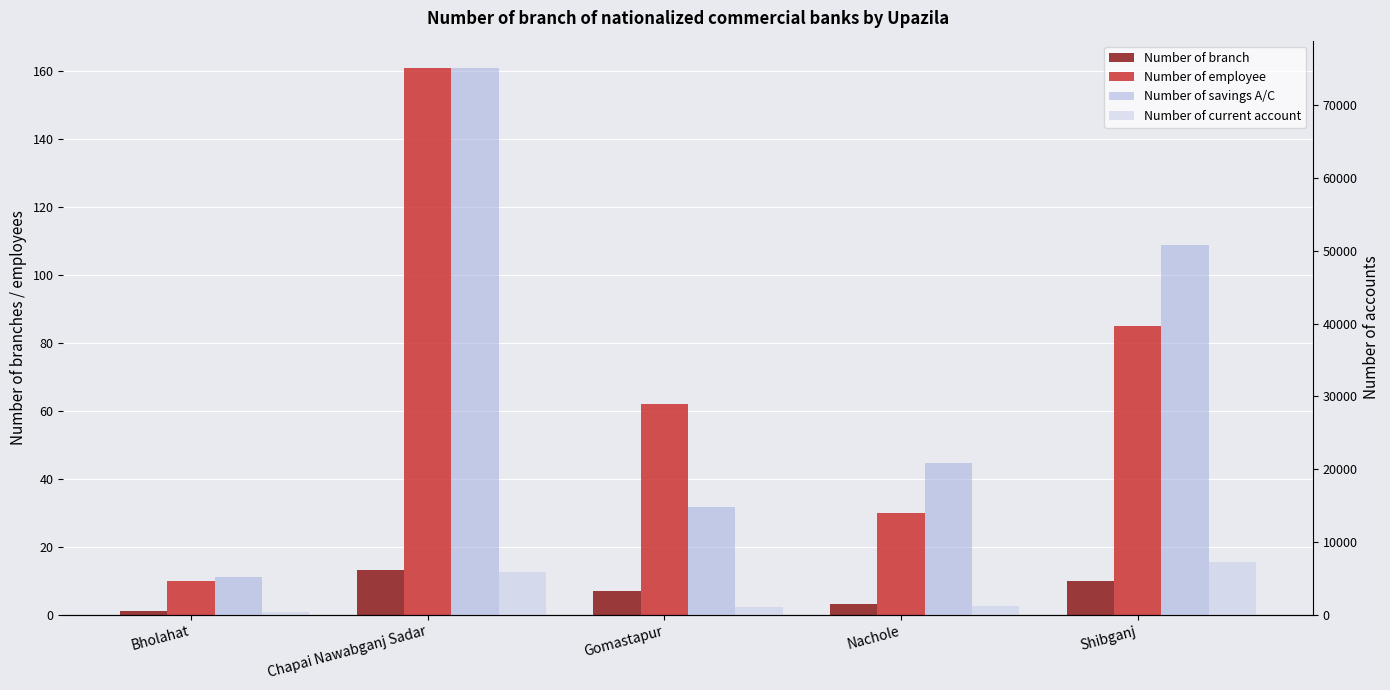

What is the label of the 4th bar from the right?

Chapai Nawabganj Sadar